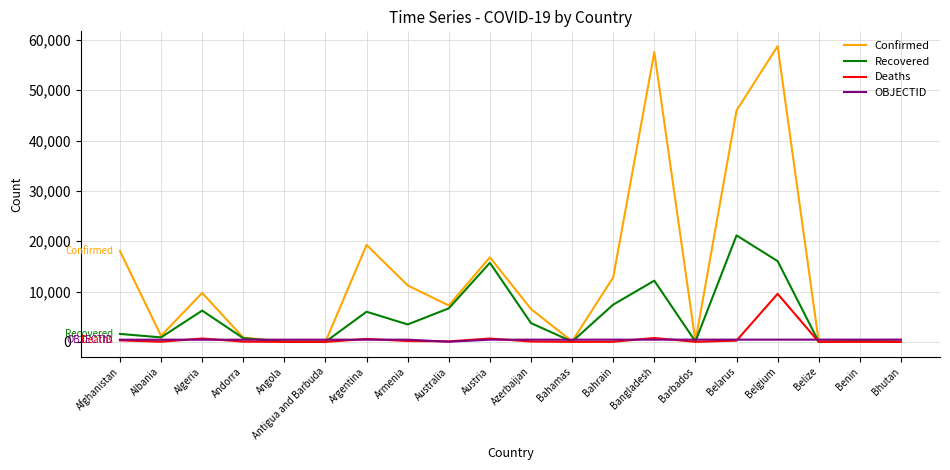

Which series has the largest total across all categories?

Confirmed